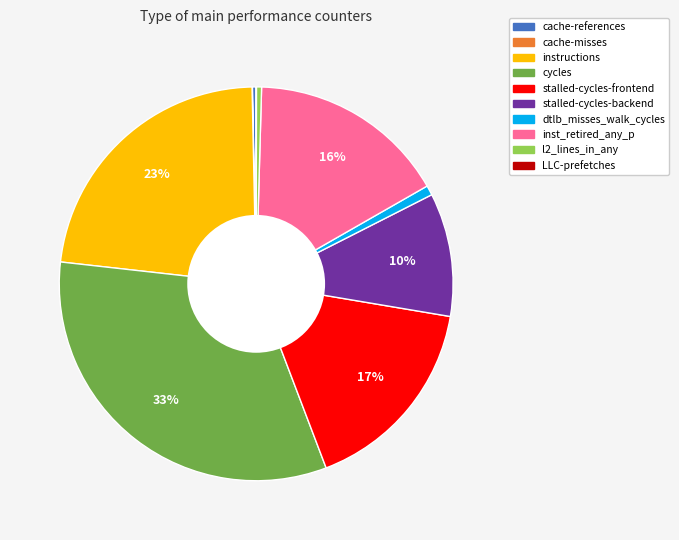

Which has a higher value, l2_lines_in_any or inst_retired_any_p?

inst_retired_any_p